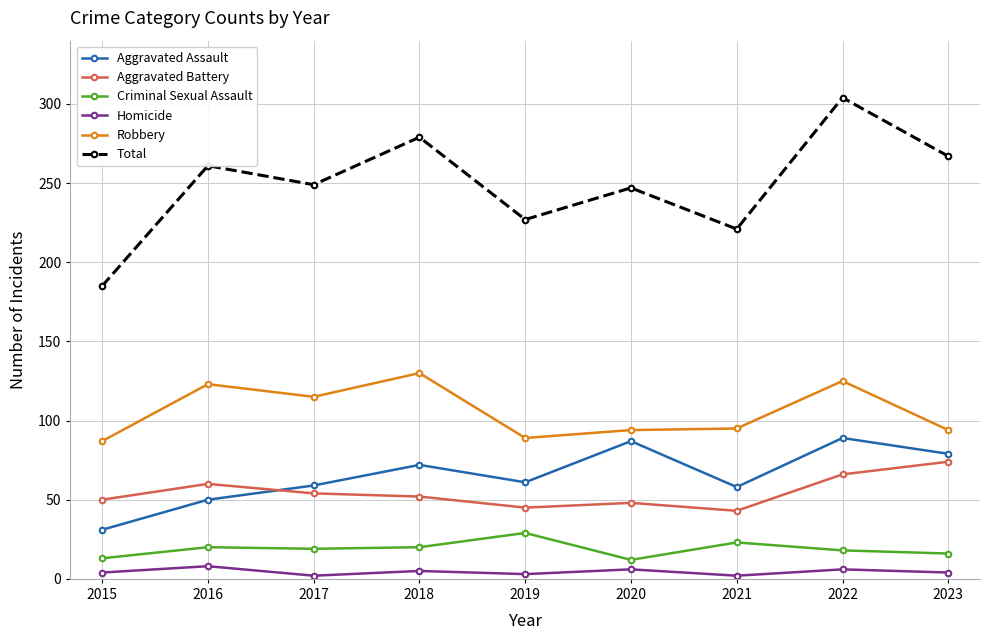

Which series has the largest range (max minus min)?

Total